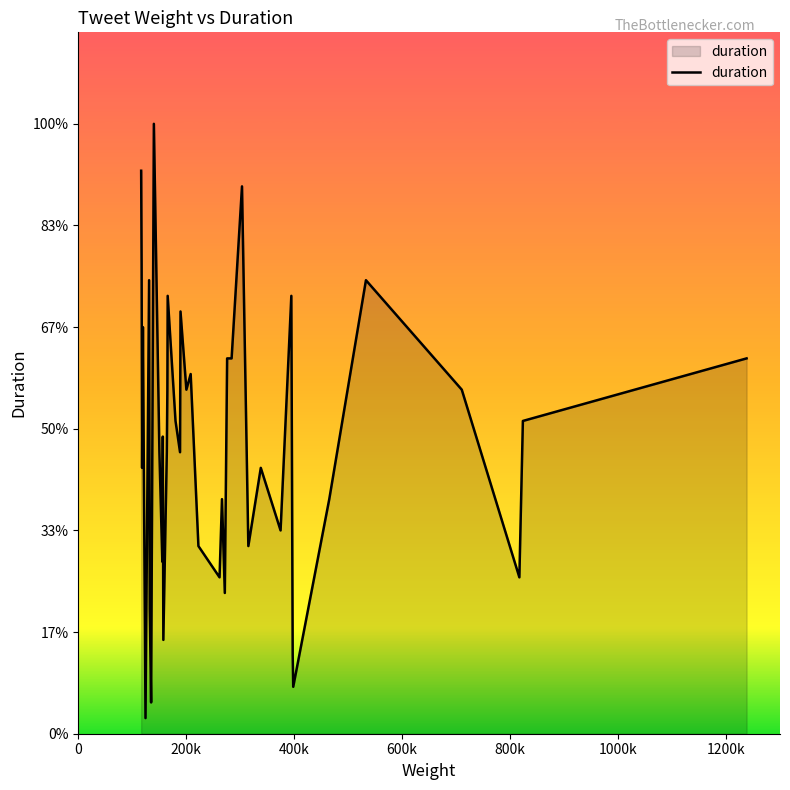

What is the difference between the maximum and minimum values?

570